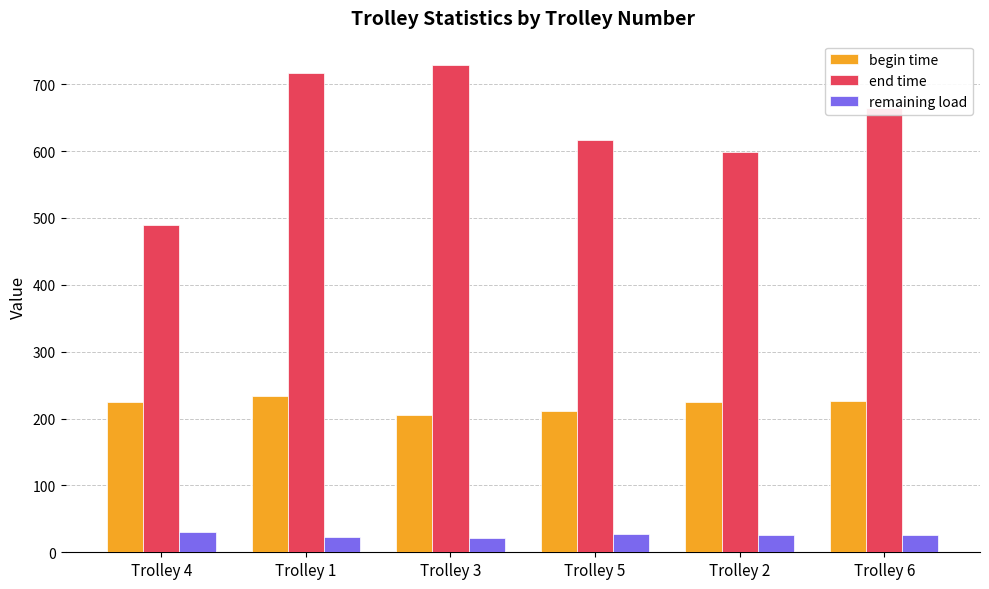

Are the bars horizontal?

No